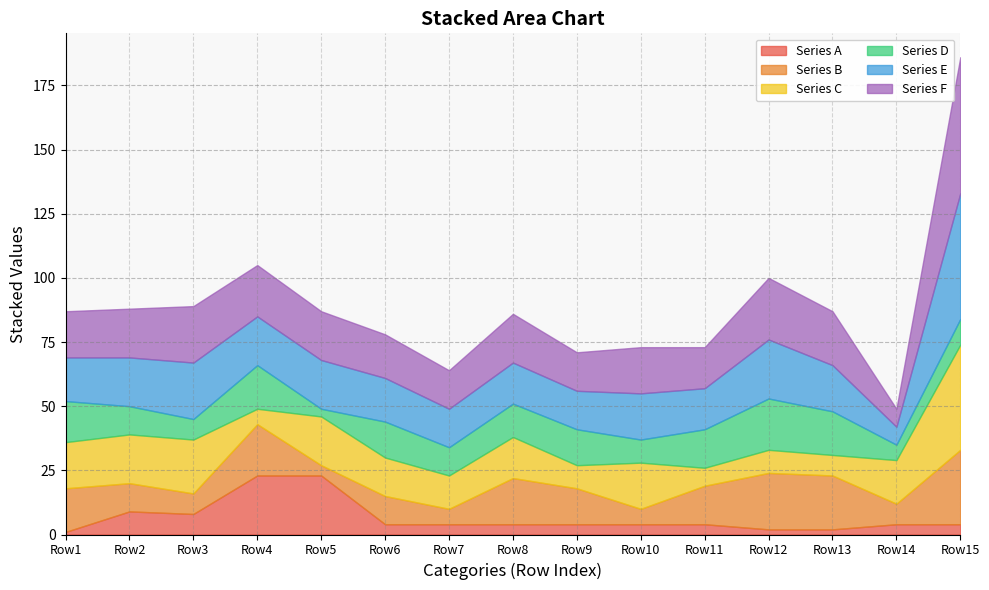

What is the highest value of the Series A series?

23